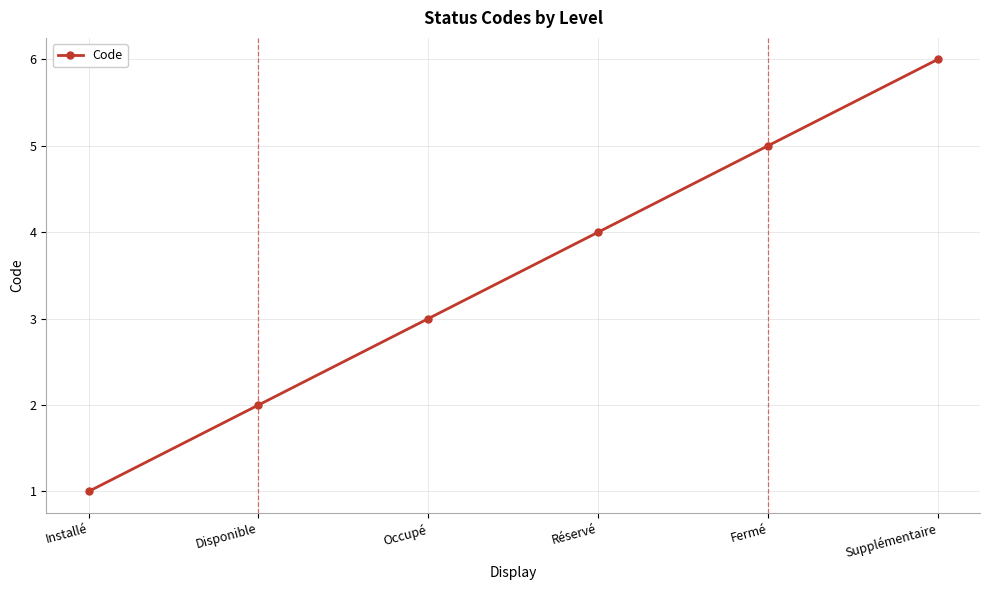

What is the minimum value shown in the chart?

1